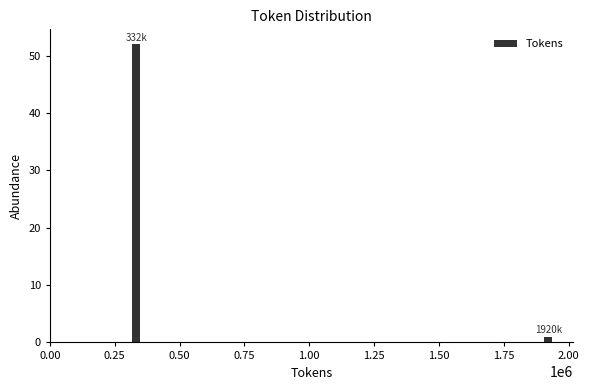

Reading left to right, what are all the values shown in this chart?

0.25=52	2.00=1